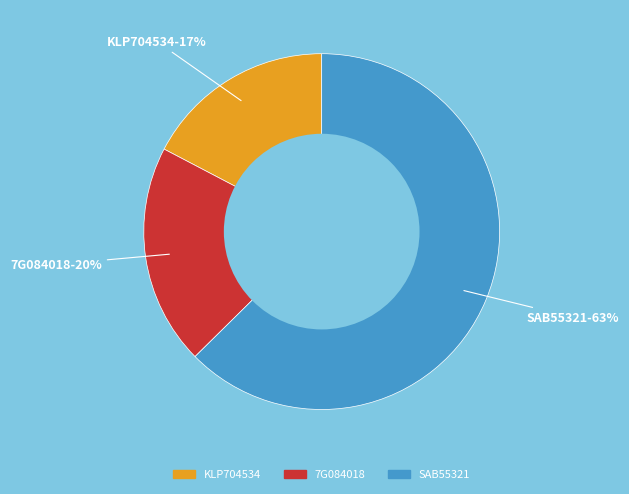

True or false: 7G084018 accounts for 26% of the total.

False